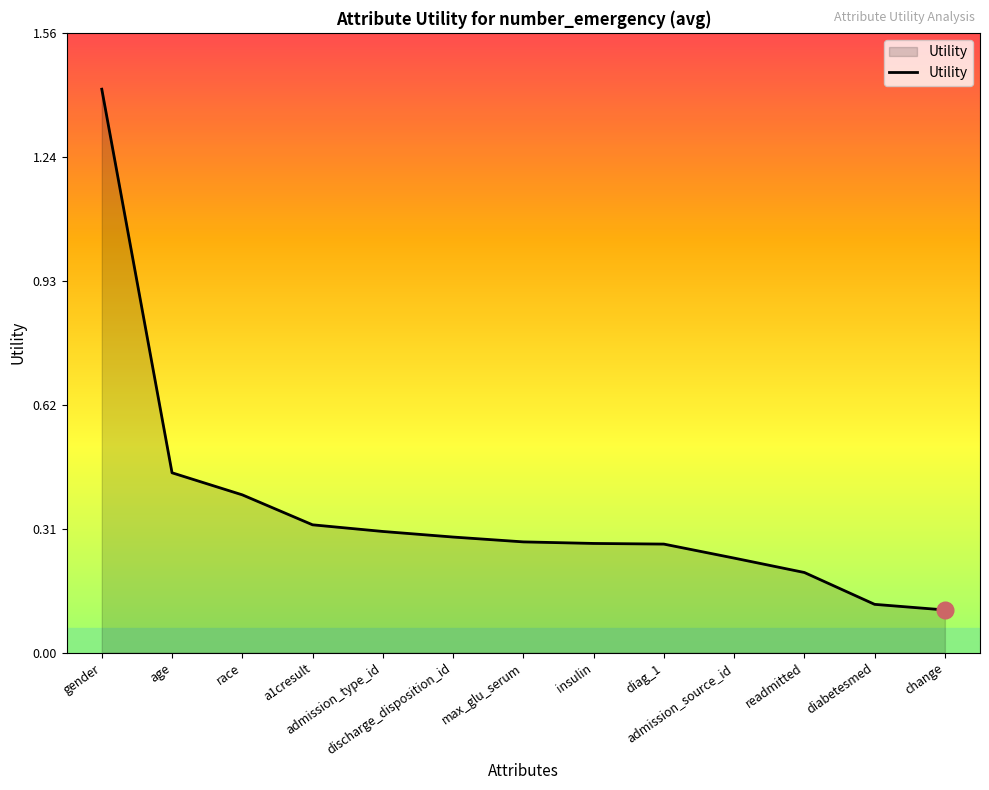

What is the difference between the maximum and second lowest values?

1.3